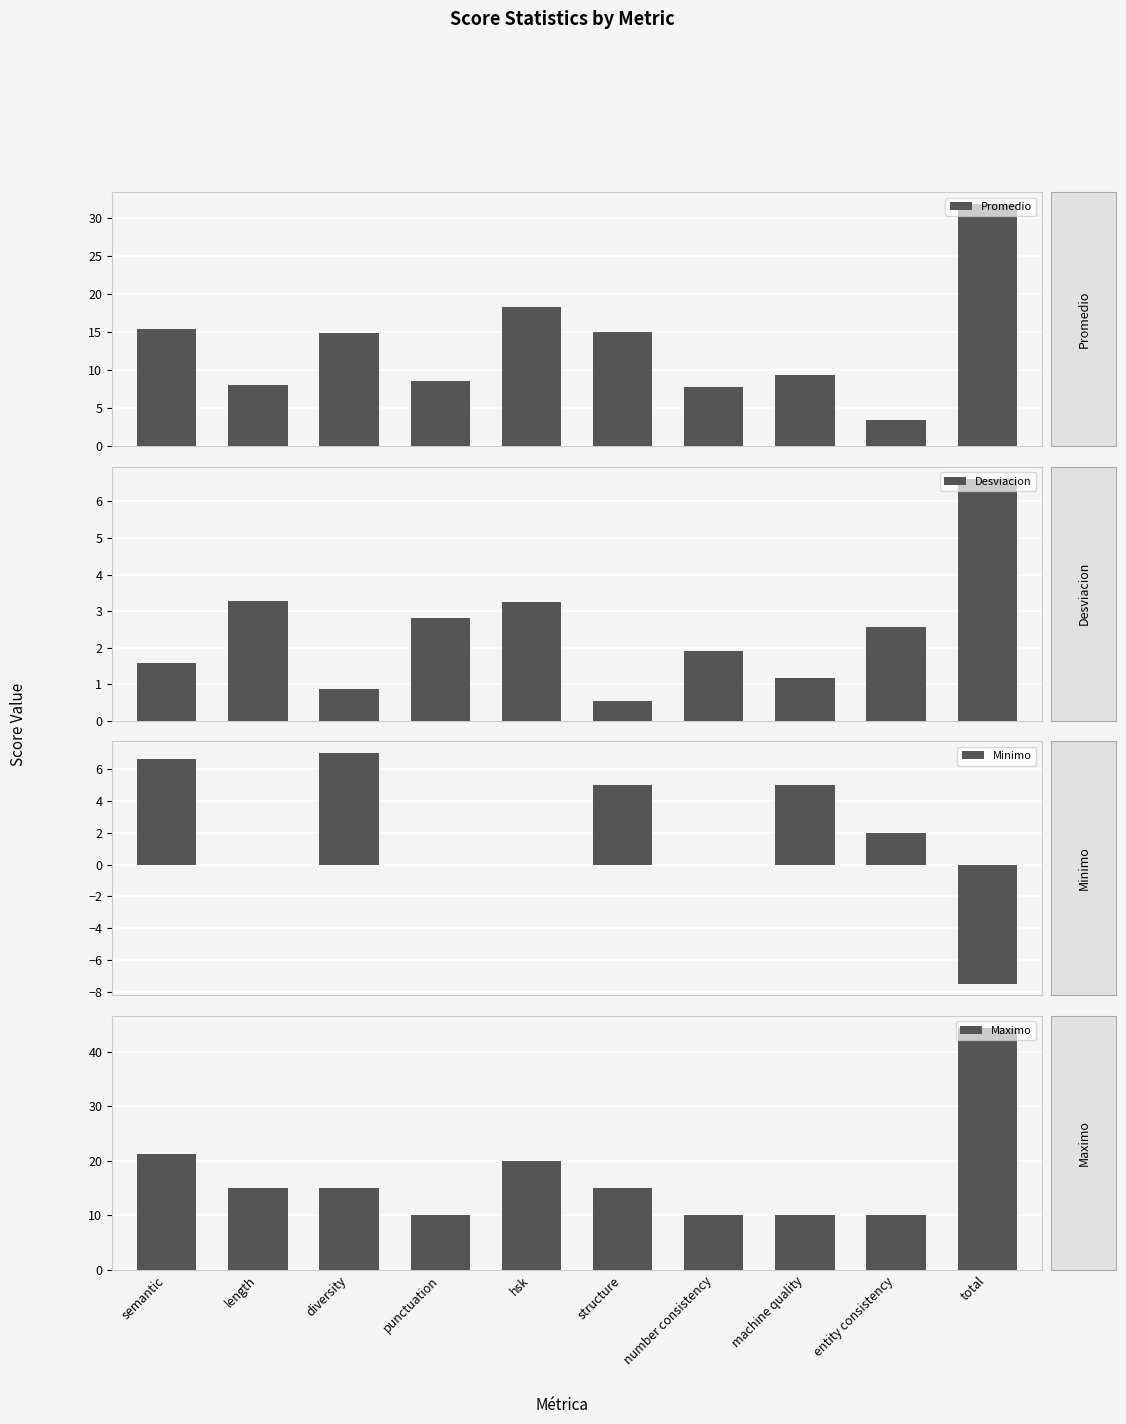

At how many categories does at least one series exceed 2?

10